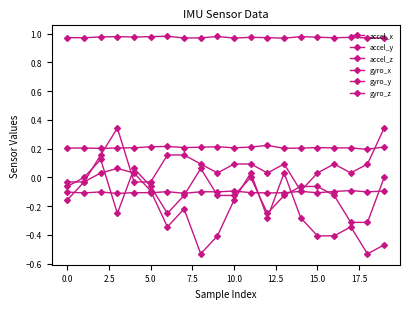

How many values in the gyro_x series exceed 0?

5